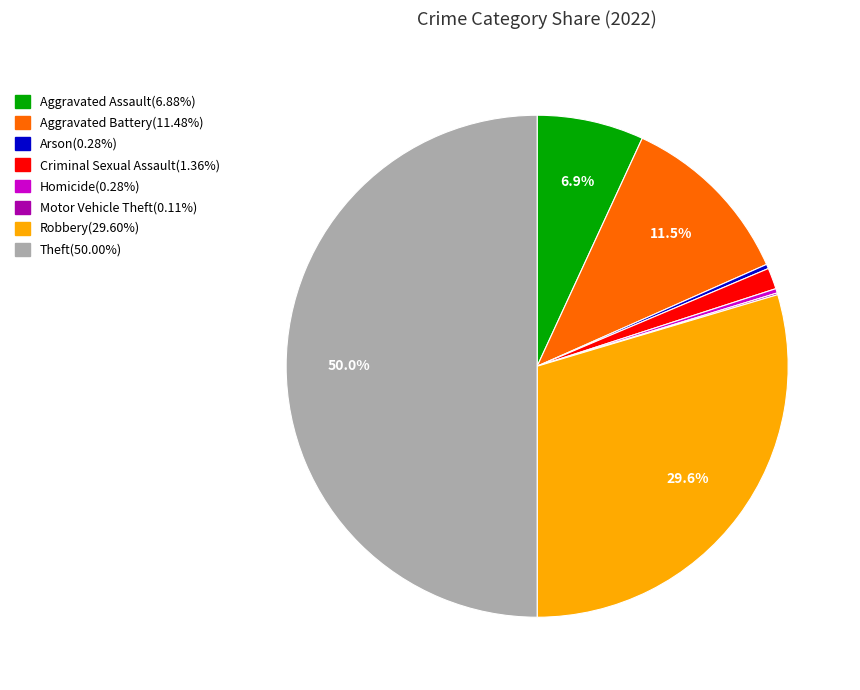

Which has a higher value, Arson or Aggravated Battery?

Aggravated Battery